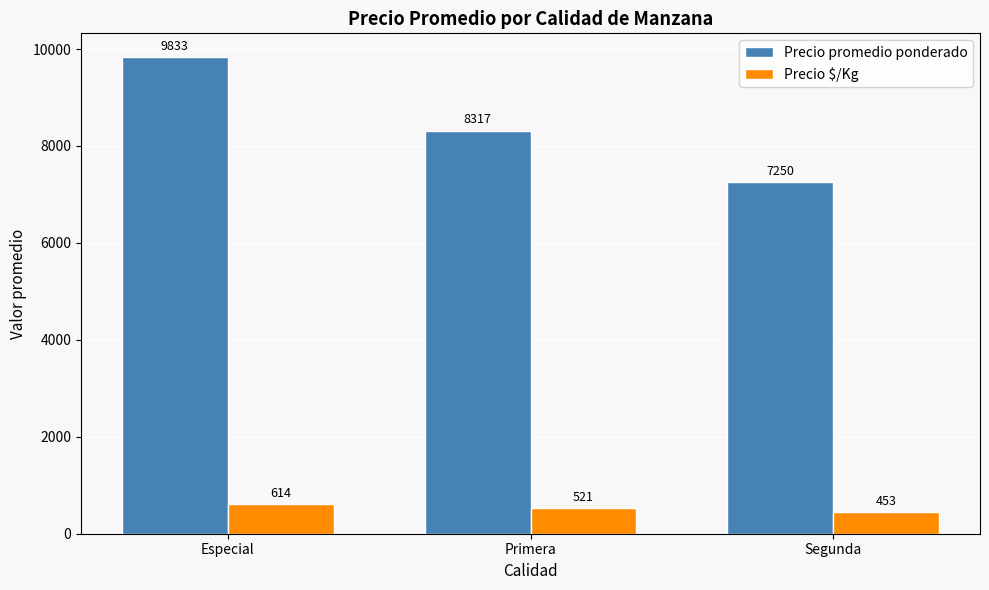

Reading left to right, list all the values displayed in this chart.

Precio promedio ponderado: Especial=9833	Primera=8317	Segunda=7250
Precio $/Kg: Especial=614	Primera=521	Segunda=453